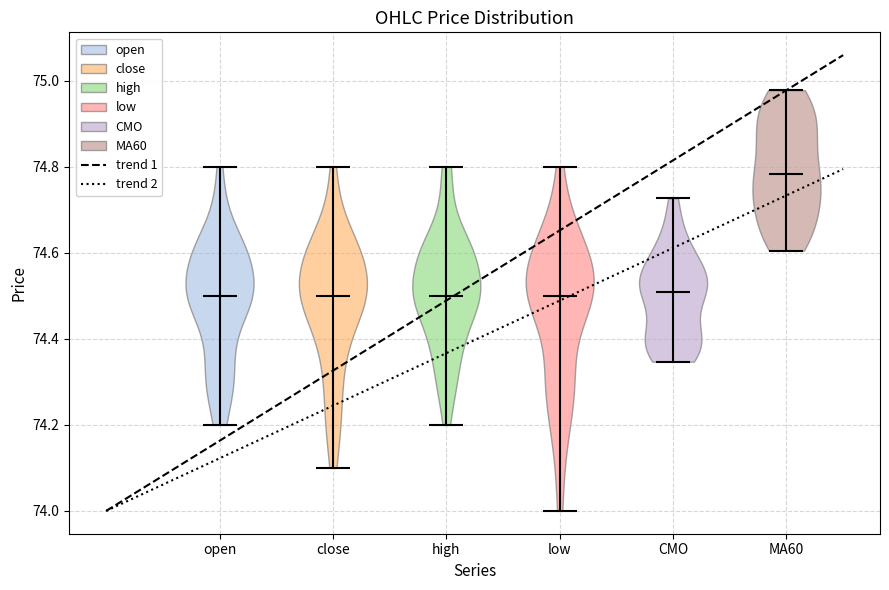

Reading left to right, read every violin against the y-axis: where its median line is, and the lowest and highest points it reaches. The values are not printed on the chart, so give them approximately, as read against the axis.

open: median line 74.50, lowest point 74.20, highest point 74.80
close: median line 74.50, lowest point 74.10, highest point 74.80
high: median line 74.50, lowest point 74.20, highest point 74.80
low: median line 74.50, lowest point 74.00, highest point 74.80
CMO: median line 74.52, lowest point 74.34, highest point 74.72
MA60: median line 74.78, lowest point 74.60, highest point 74.98